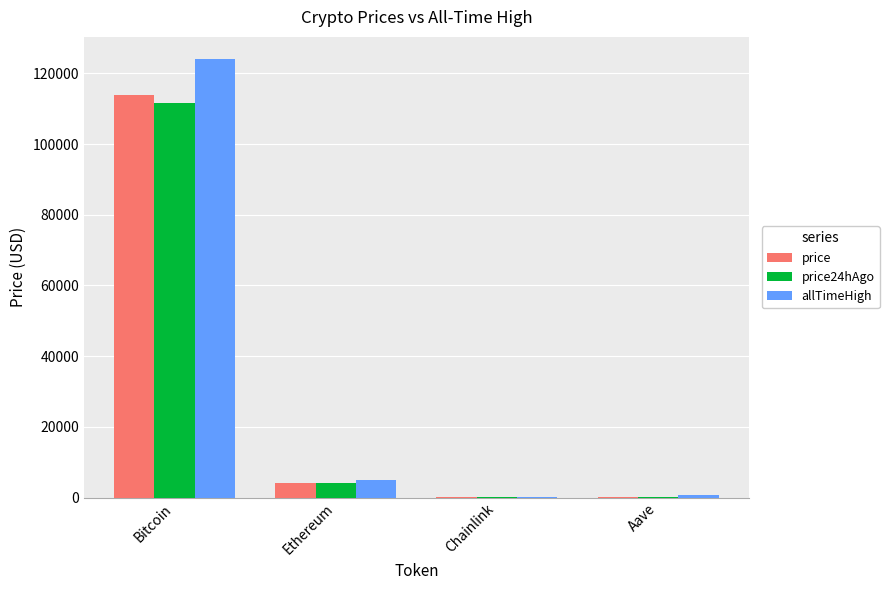

What value does the price series have at Bitcoin?

113938.0